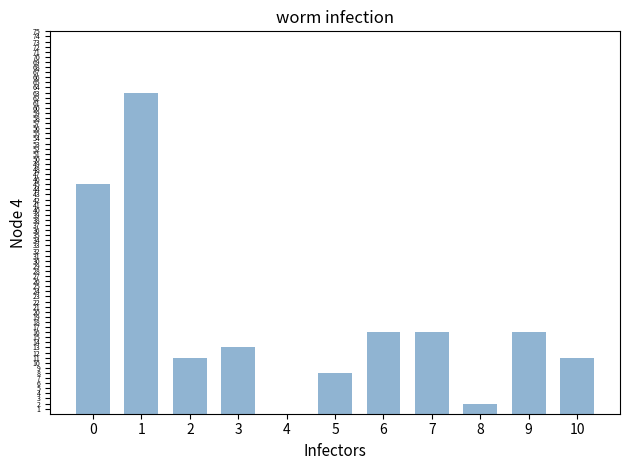

Count the number of data series in this chart.

1